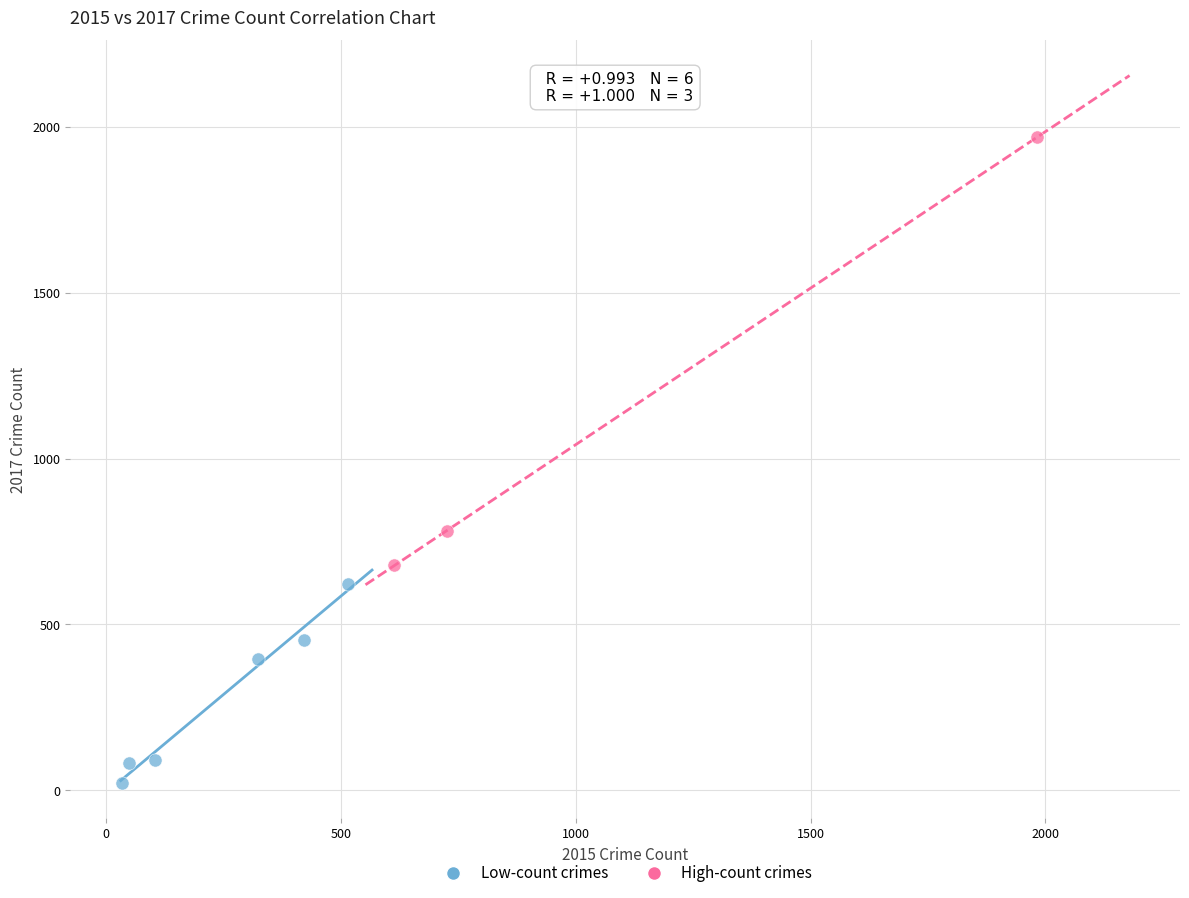

Which series reaches the minimum Y coordinate?

Low-count crimes